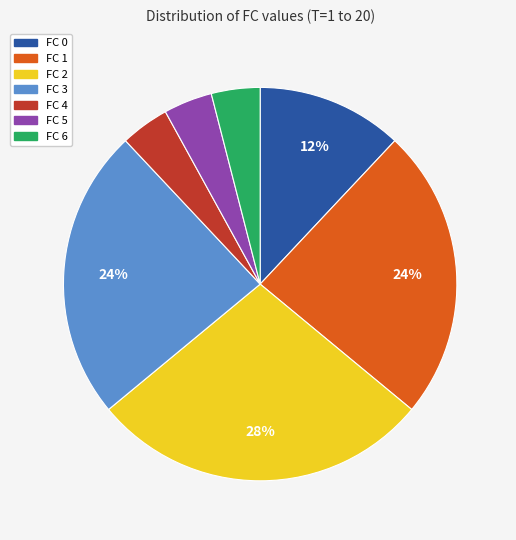

Is it true that FC 0 is 24% of the pie?

False